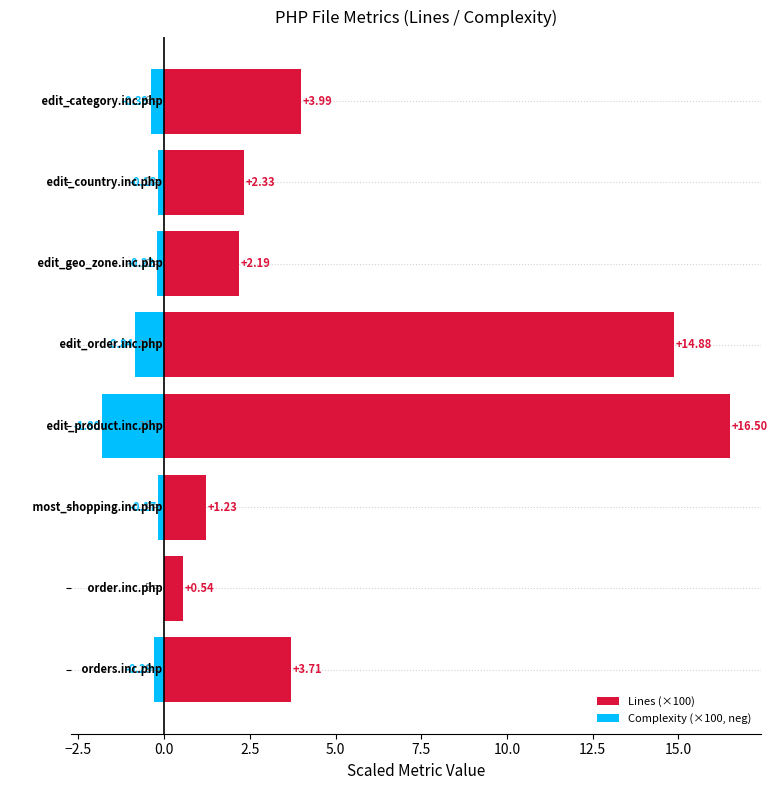

How many distinct data groups are displayed?

2